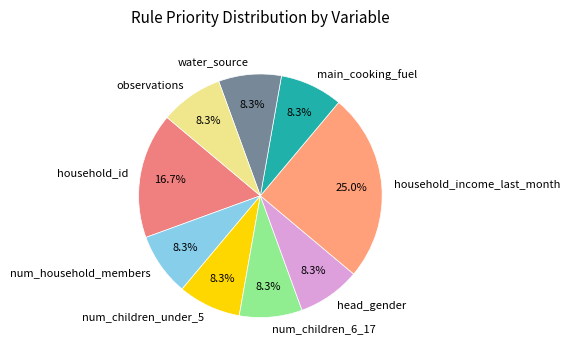

Do household_id and head_gender together represent more than half of the pie?

No